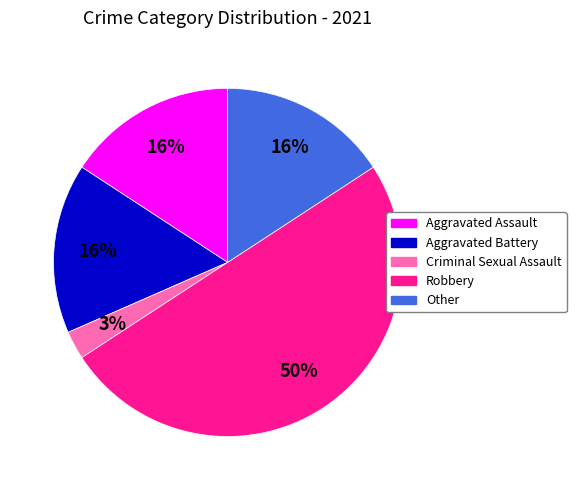

To the nearest percent, what is the difference between the largest and smallest slice percentages?

47%